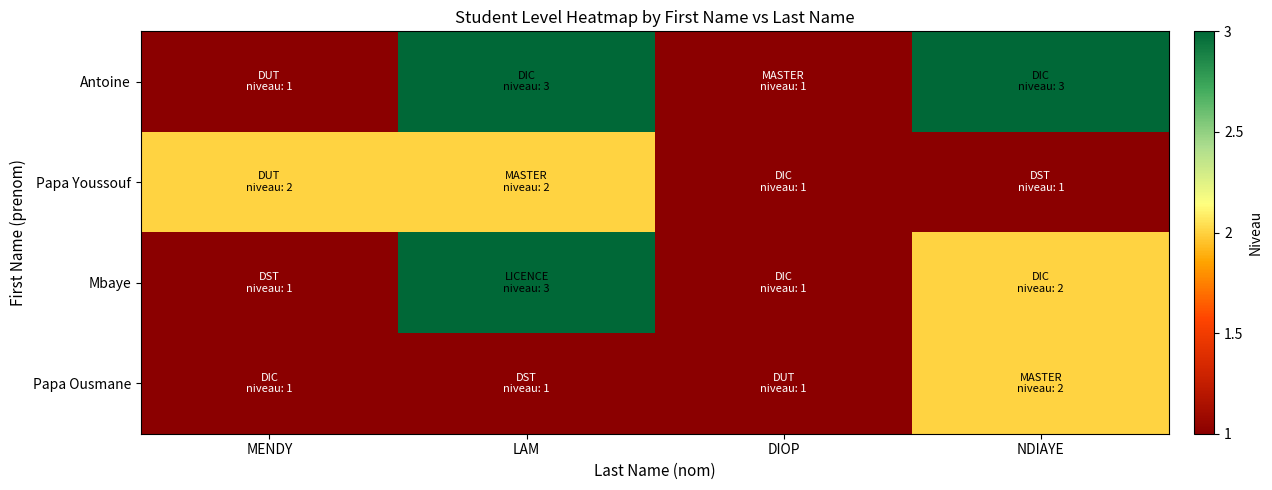

Reading left to right, what are all the values shown in this chart?

Antoine: MENDY=1	LAM=3	DIOP=1	NDIAYE=3
Papa Youssouf: MENDY=2	LAM=2	DIOP=1	NDIAYE=1
Mbaye: MENDY=1	LAM=3	DIOP=1	NDIAYE=2
Papa Ousmane: MENDY=1	LAM=1	DIOP=1	NDIAYE=2